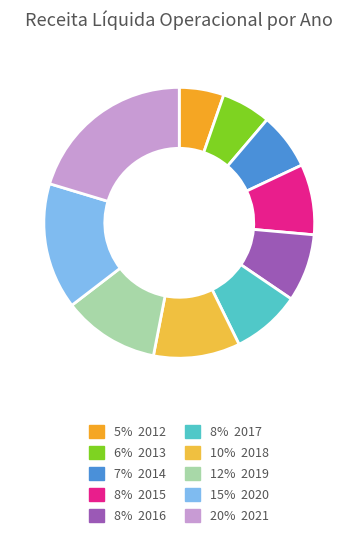

Count the number of slices in the pie.

10